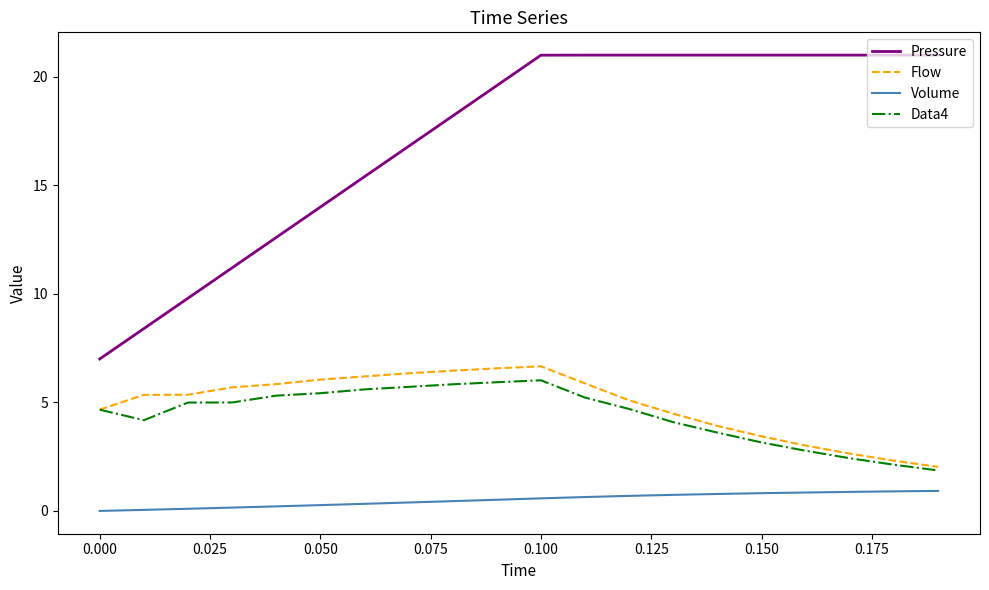

Which series has the largest total across all categories?

Pressure